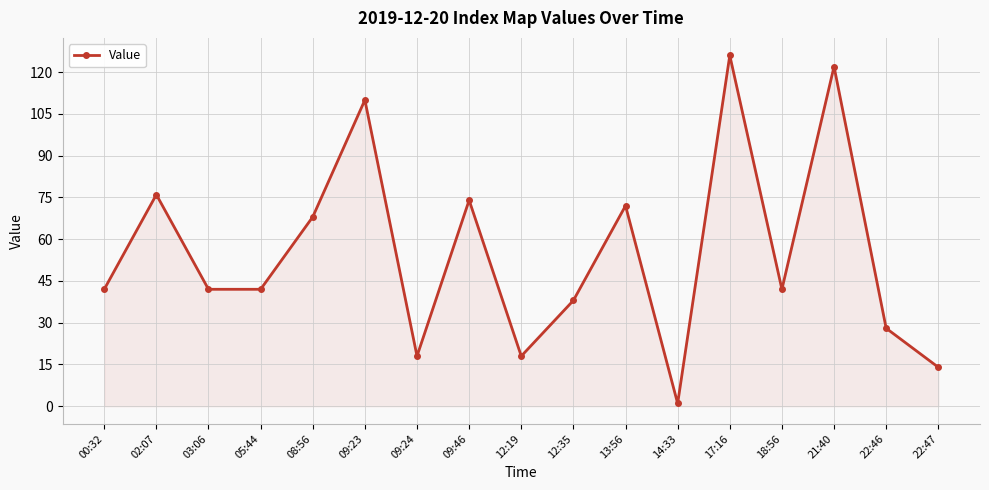

True or false: there are more than 2 points higher than both neighbors.

True